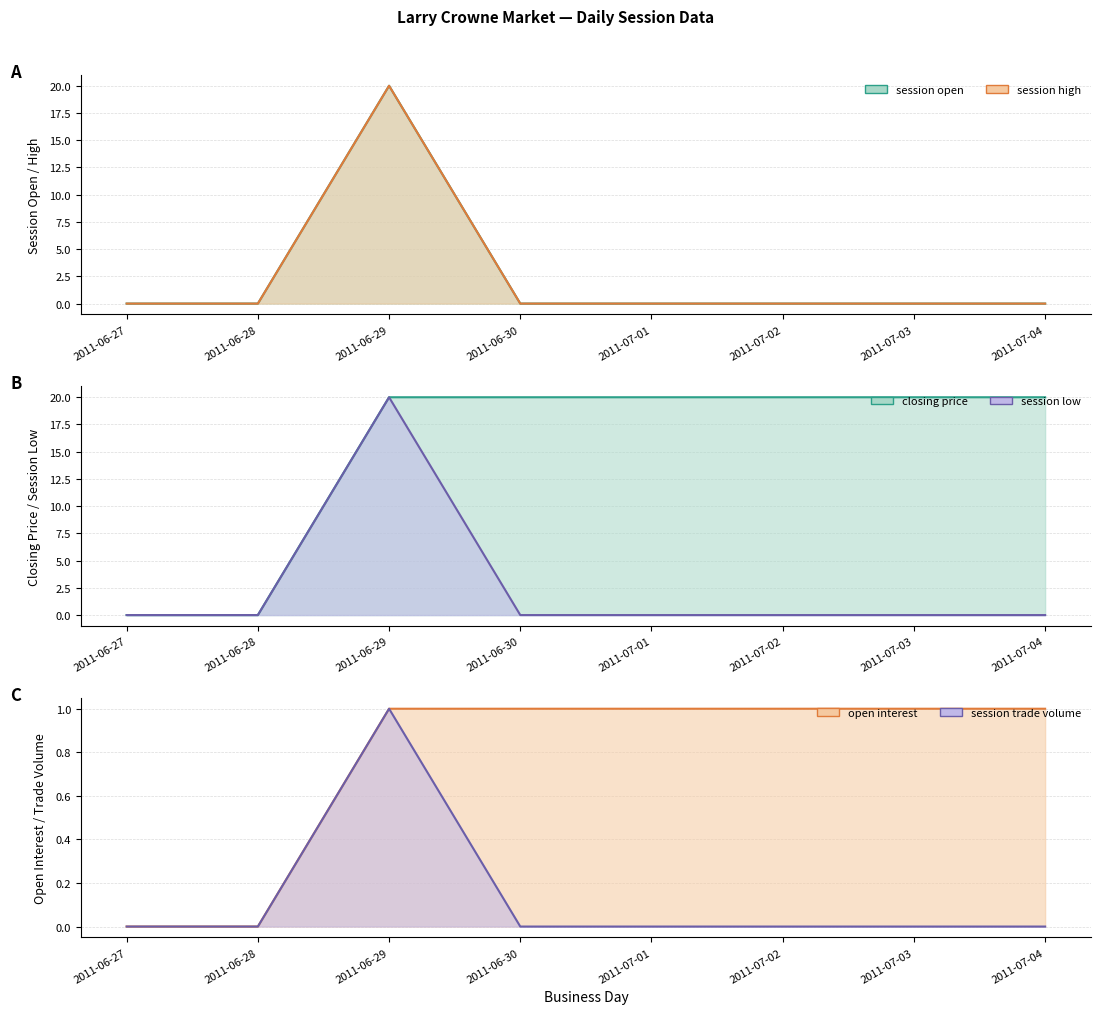

Which label corresponds to the smallest value in the chart?

2011-06-27